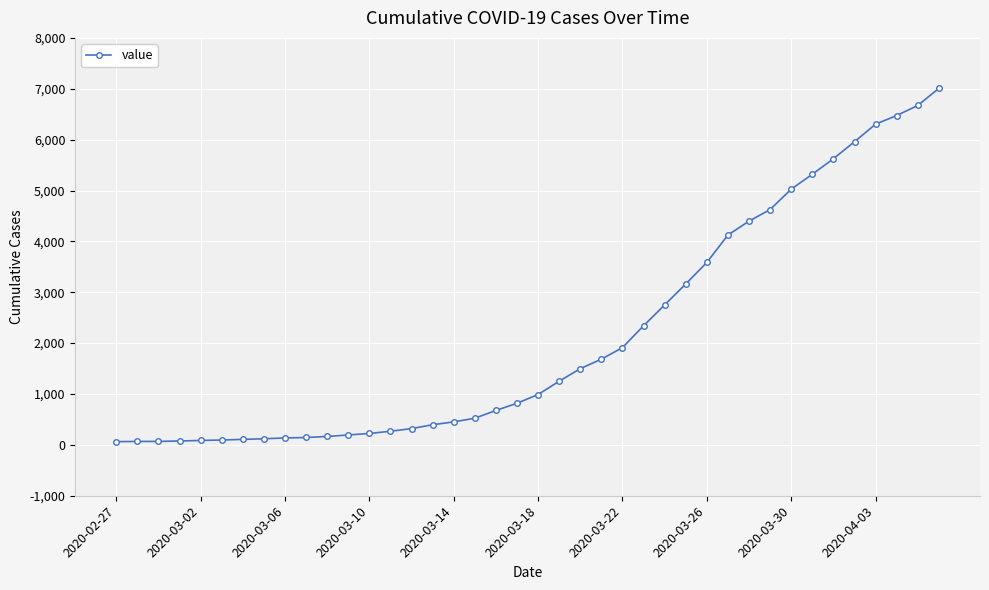

What is the maximum value shown in the chart?

7008